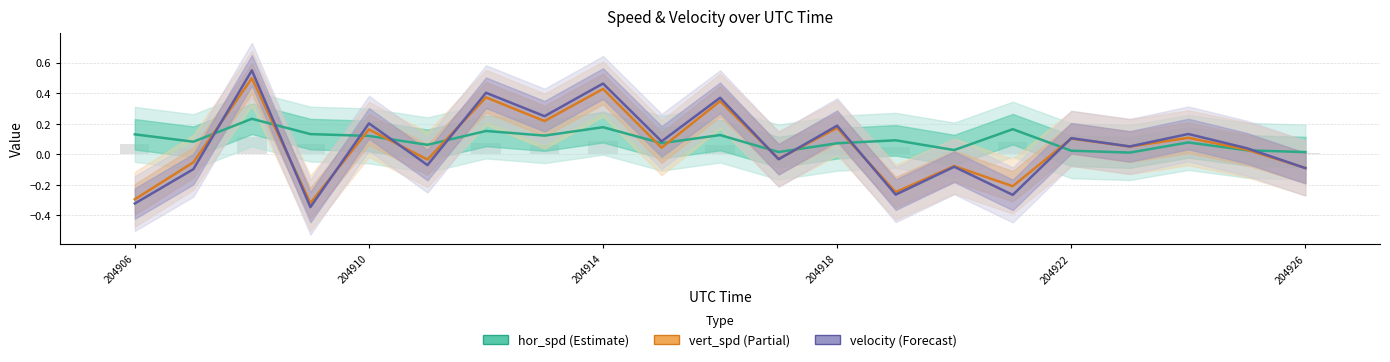

What is the highest value of the velocity series?

0.5